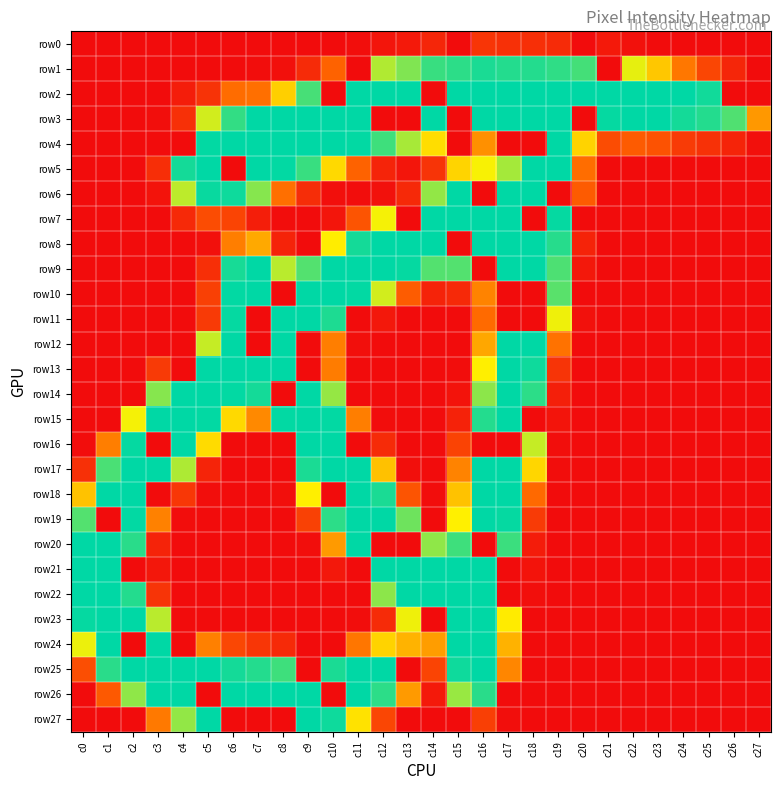

At how many categories does at least one series exceed 203?

27